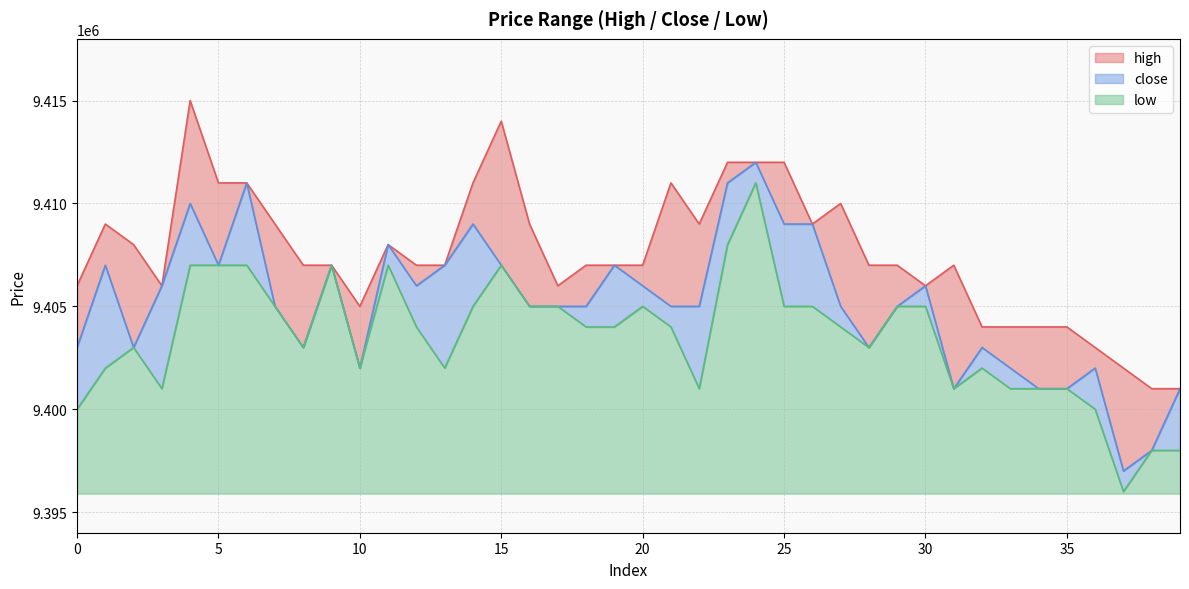

Reading left to right, extract all data points from this chart.

high: 0=9406000	1=9409000	2=9408000	3=9406000	4=9415000	5=9411000	6=9411000	7=9409000	8=9407000	9=9407000	10=9405000	11=9408000	12=9407000	13=9407000	14=9411000	15=9414000	16=9409000	17=9406000	18=9407000	19=9407000	20=9407000	21=9411000	22=9409000	23=9412000	24=9412000	25=9412000	26=9409000	27=9410000	28=9407000	29=9407000	30=9406000	31=9407000	32=9404000	33=9404000	34=9404000	35=9404000	36=9403000	37=9402000	38=9401000	39=9401000
close: 0=9403000	1=9407000	2=9403000	3=9406000	4=9410000	5=9407000	6=9411000	7=9405000	8=9403000	9=9407000	10=9402000	11=9408000	12=9406000	13=9407000	14=9409000	15=9407000	16=9405000	17=9405000	18=9405000	19=9407000	20=9406000	21=9405000	22=9405000	23=9411000	24=9412000	25=9409000	26=9409000	27=9405000	28=9403000	29=9405000	30=9406000	31=9401000	32=9403000	33=9402000	34=9401000	35=9401000	36=9402000	37=9397000	38=9398000	39=9401000
low: 0=9400000	1=9402000	2=9403000	3=9401000	4=9407000	5=9407000	6=9407000	7=9405000	8=9403000	9=9407000	10=9402000	11=9407000	12=9404000	13=9402000	14=9405000	15=9407000	16=9405000	17=9405000	18=9404000	19=9404000	20=9405000	21=9404000	22=9401000	23=9408000	24=9411000	25=9405000	26=9405000	27=9404000	28=9403000	29=9405000	30=9405000	31=9401000	32=9402000	33=9401000	34=9401000	35=9401000	36=9400000	37=9396000	38=9398000	39=9398000